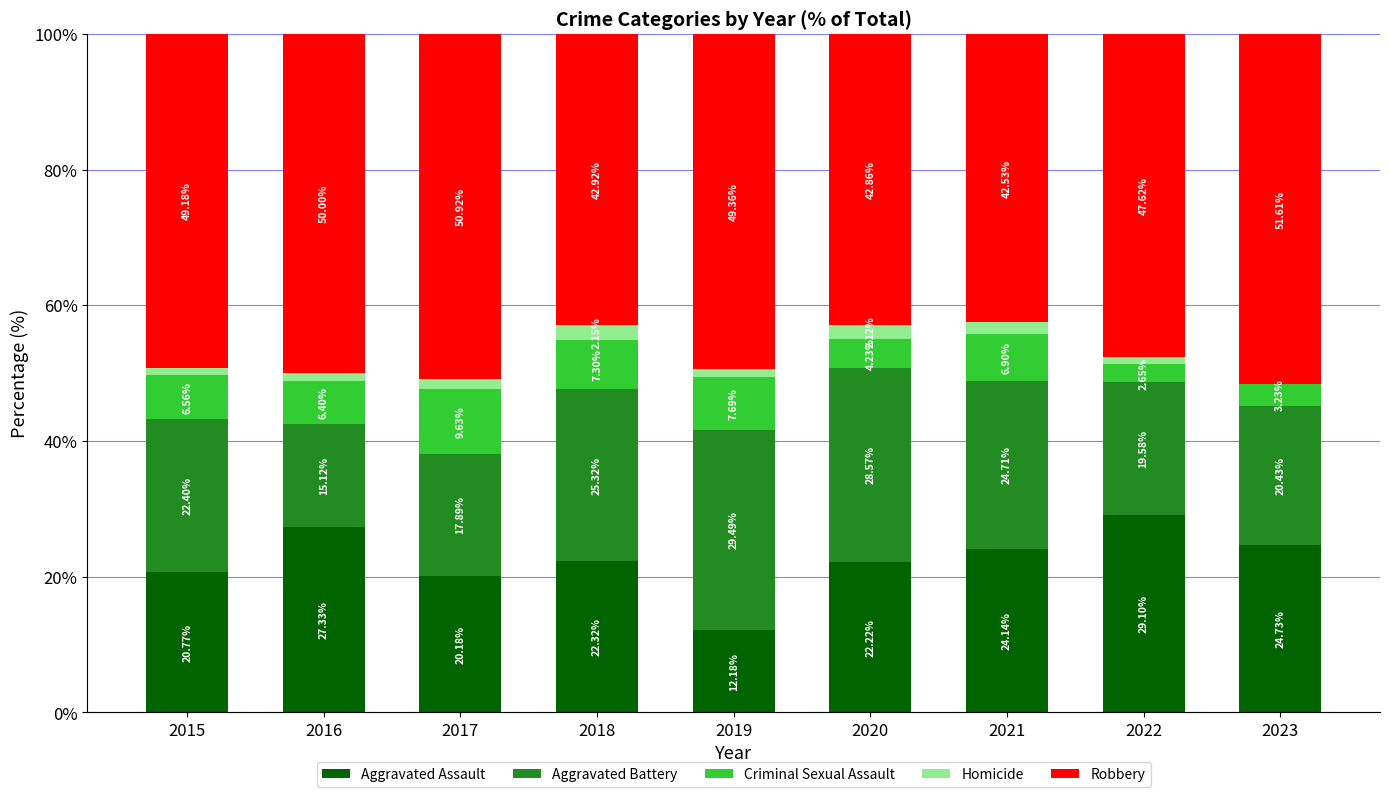

What is the sum of the Aggravated Assault values at 2020 and 2023?

47.0